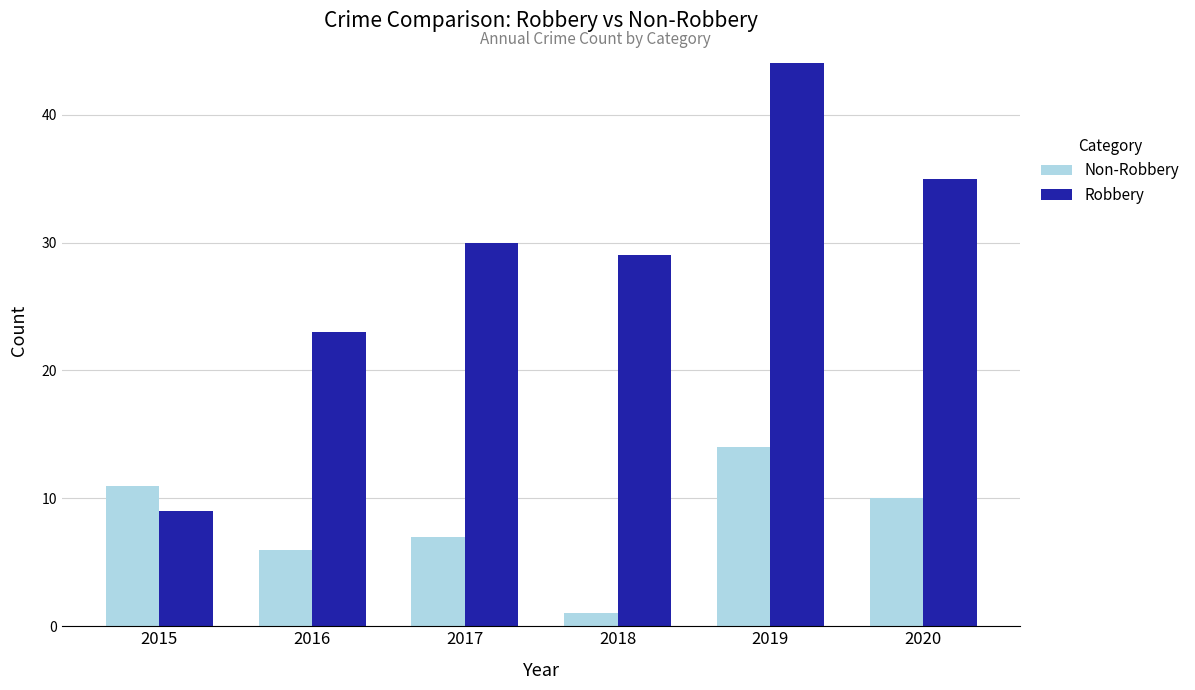

Reading left to right, what are all the values shown in this chart?

Non-Robbery: 11	6	7	1	14	10
Robbery: 9	23	30	29	44	35